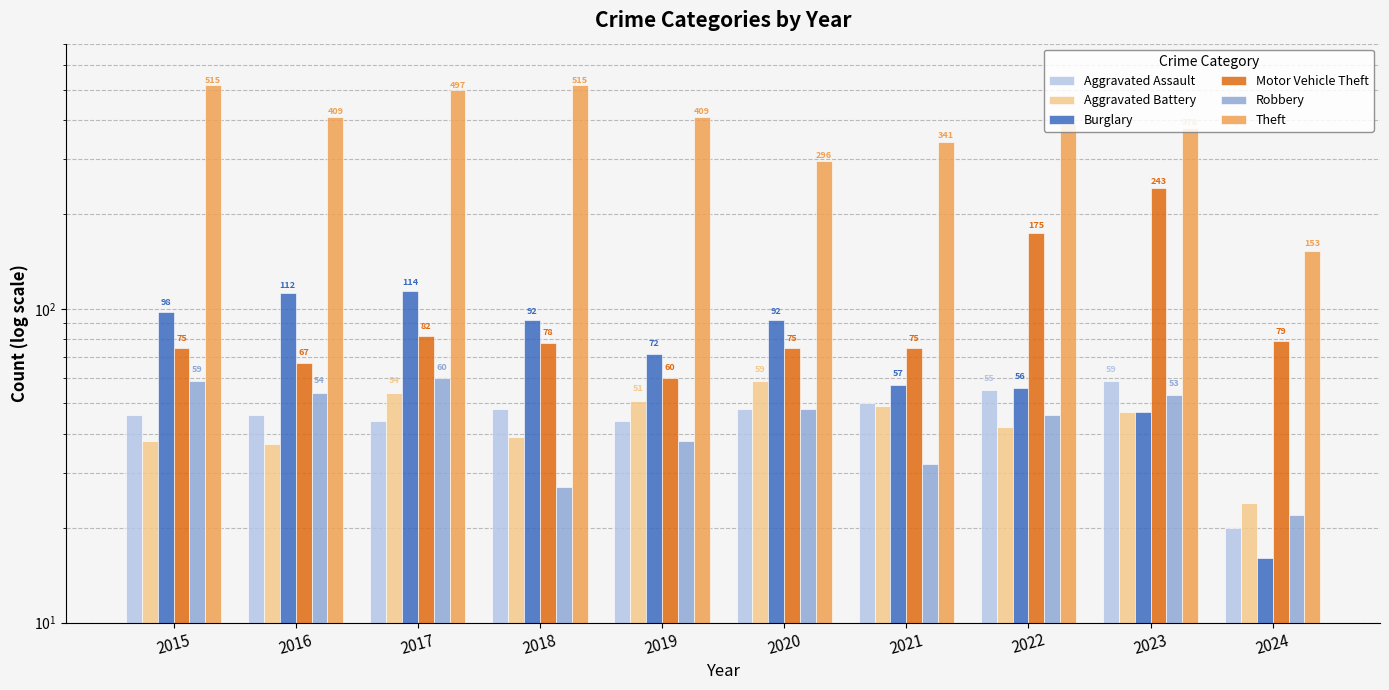

How many bars are there in each group?

6